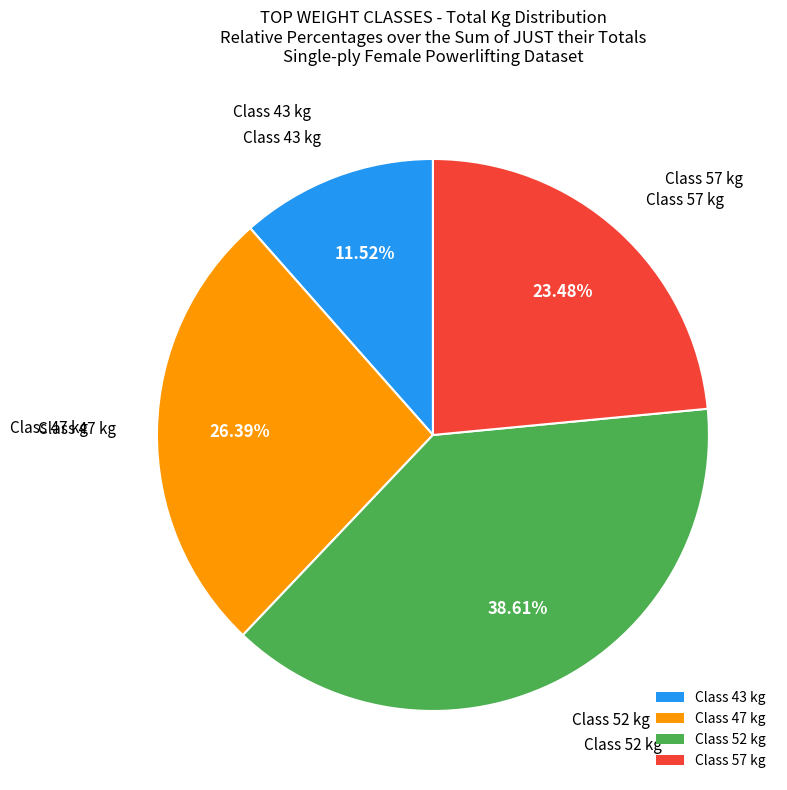

Rank the categories by value from lowest to highest.

Class 43 kg, Class 57 kg, Class 47 kg, Class 52 kg